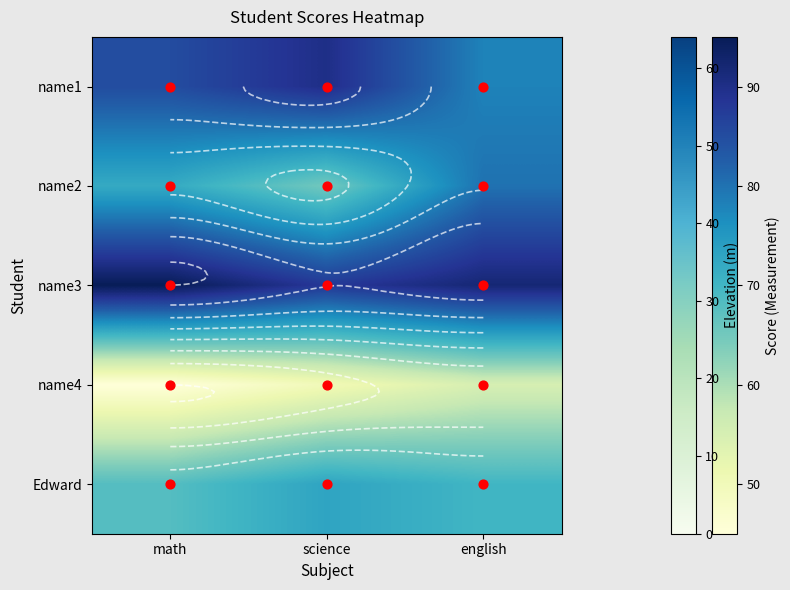

What is the smallest value displayed?

45